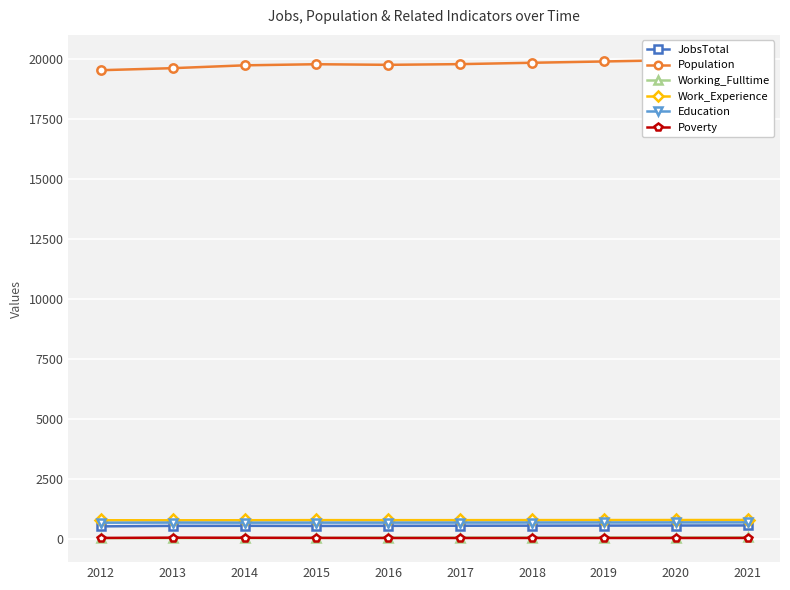

Which series has the widest spread of values?

Population